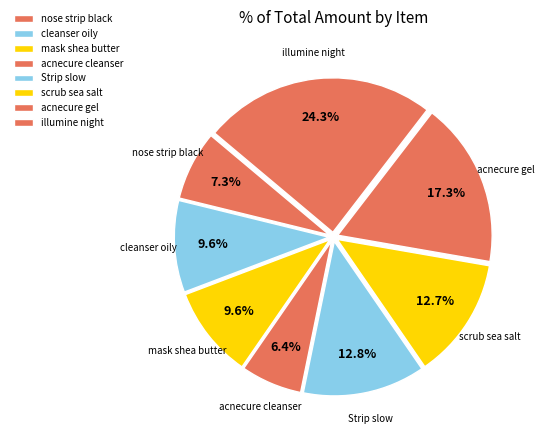

How many slices are in this pie chart?

8